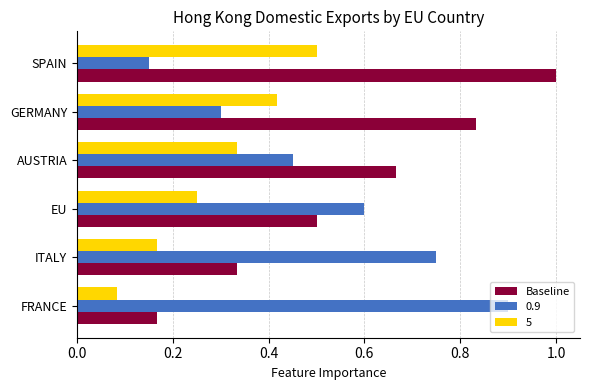

The value of 0.9 at ITALY is 0.3. True or false?

False